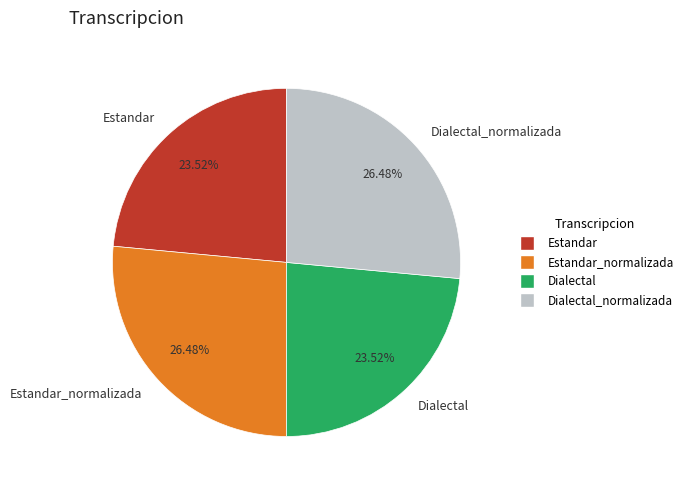

To the nearest percent, what is the average slice percentage?

25%